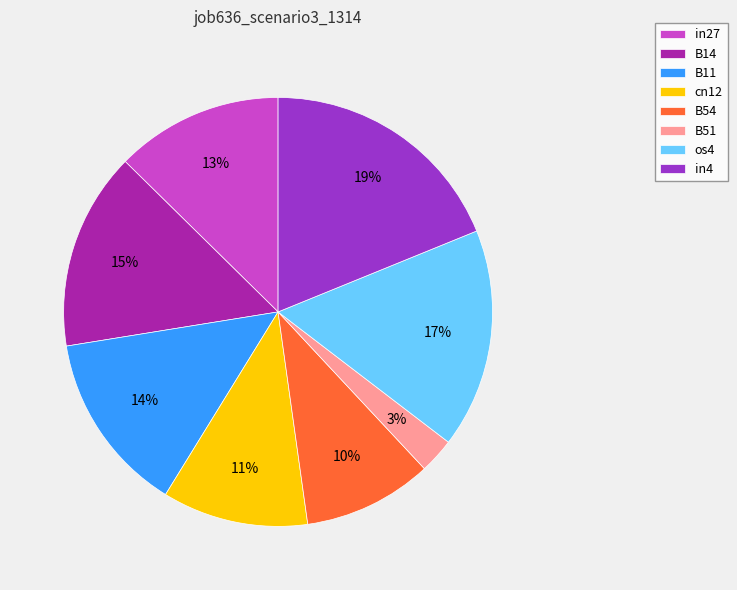

What percentage is the cn12 slice, to the nearest percent?

11%